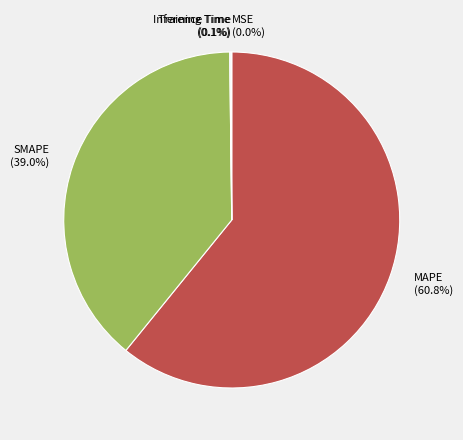

Does SMAPE account for over 50% of the chart?

No